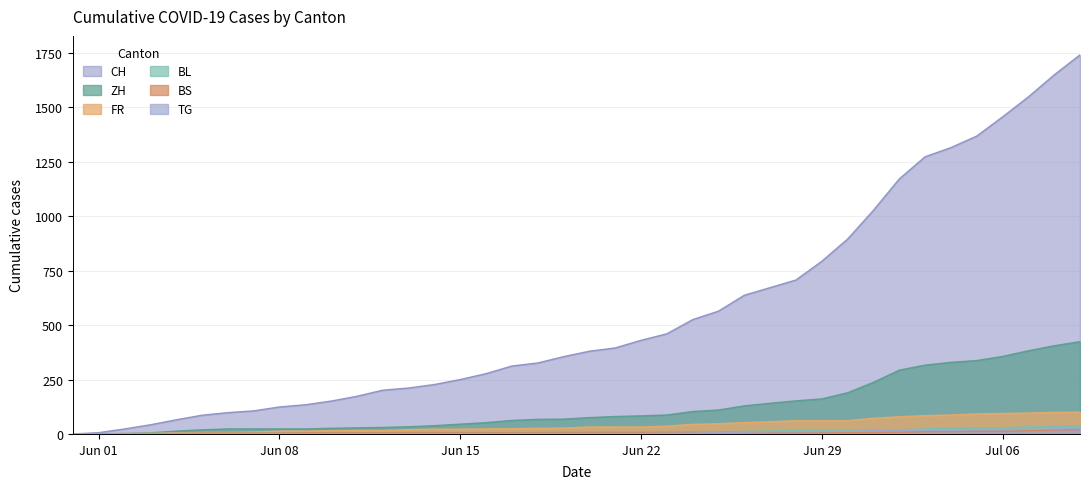

What is the greatest value displayed?

1741